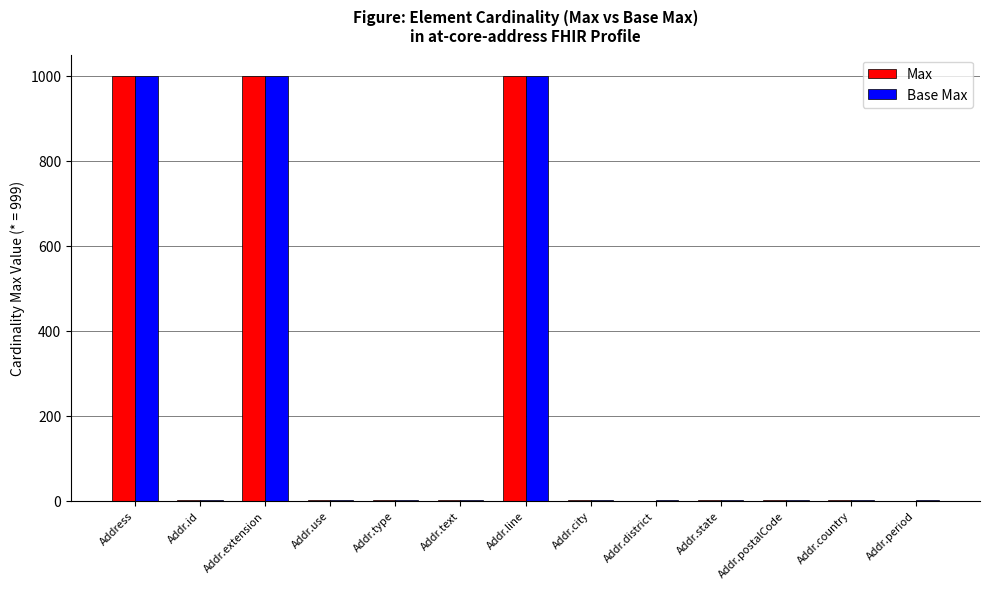

What is the sum of all Max values?

3005